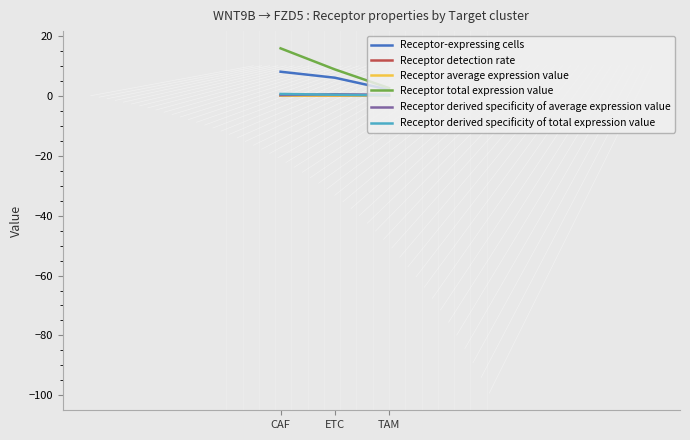

What is the average value of the Receptor derived specificity of average expression value series?

0.3